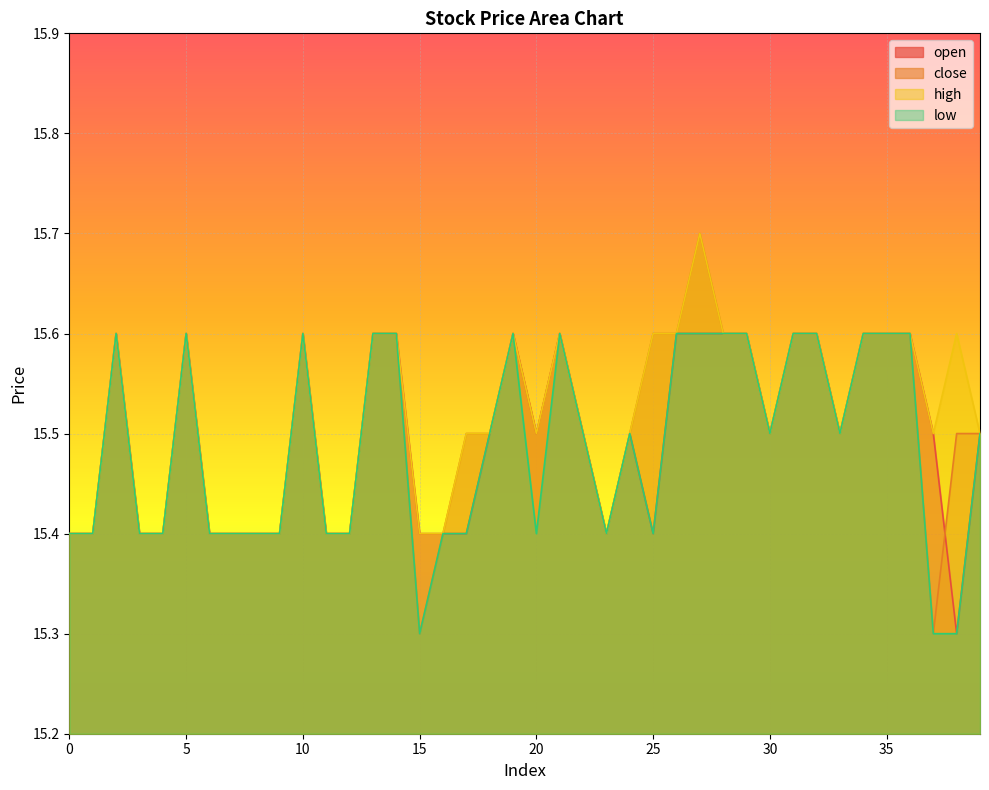

At how many categories does at least one series exceed 15?

40